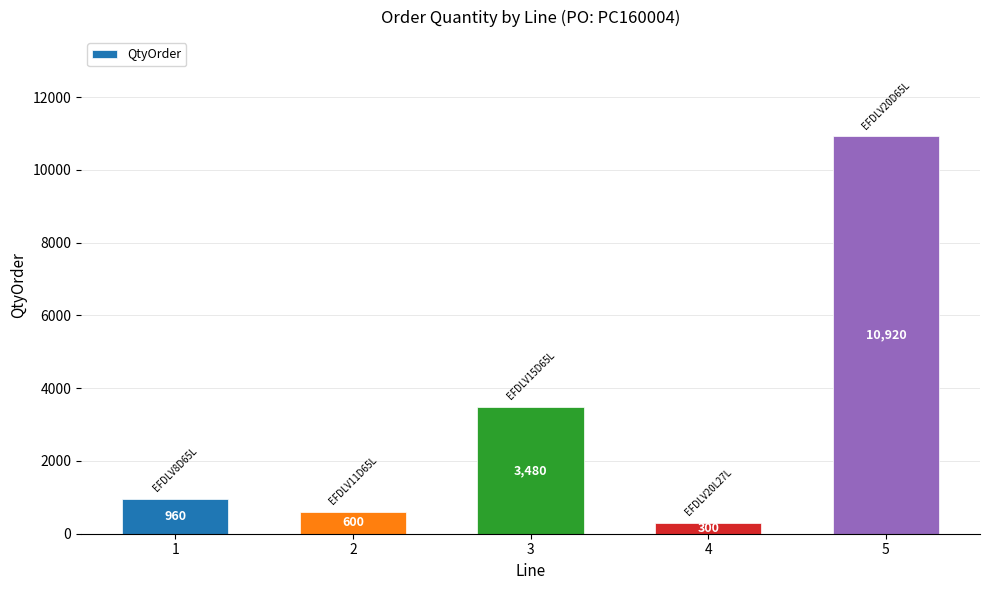

The chart shows a value of 600 at 2. True or false?

True